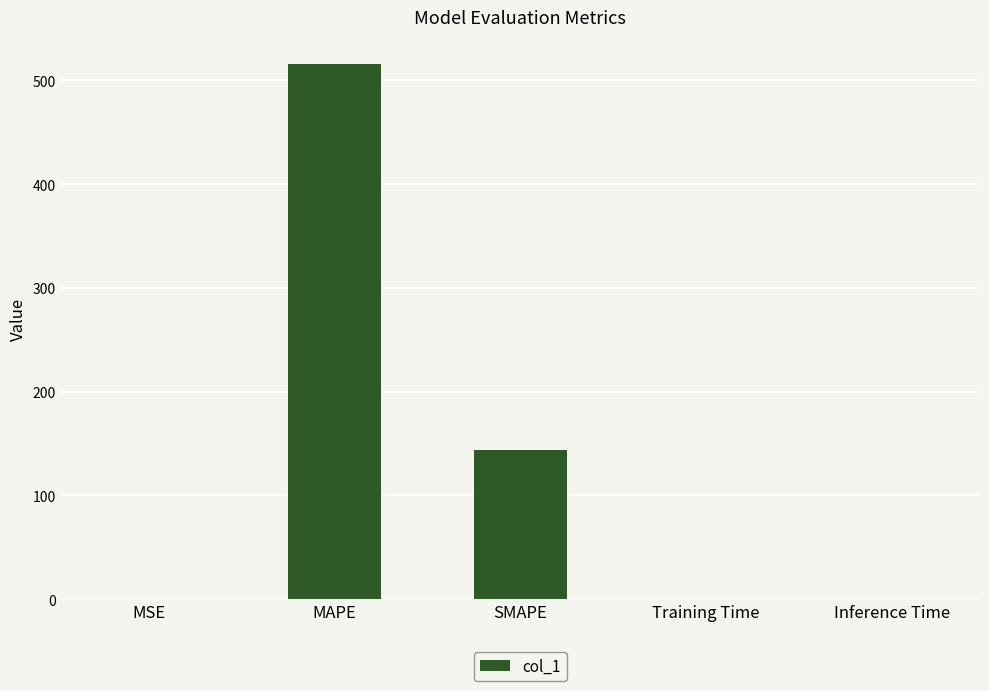

What is the sum of the values at MAPE and SMAPE?

660.2